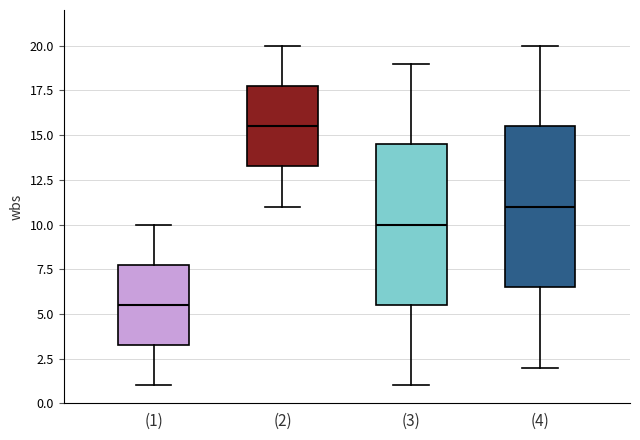

Reading left to right, read every box against the y-axis: the position of its median line, the range the box covers, and the ends of its whiskers. The values are not printed on the chart, so give them approximately, as read against the axis.

(1): median 5.5, box 3.5 to 8.0, whiskers 1.0 to 10.0
(2): median 15.5, box 13.5 to 18.0, whiskers 11.0 to 20.0
(3): median 10.0, box 5.5 to 14.5, whiskers 1.0 to 19.0
(4): median 11.0, box 6.5 to 15.5, whiskers 2.0 to 20.0